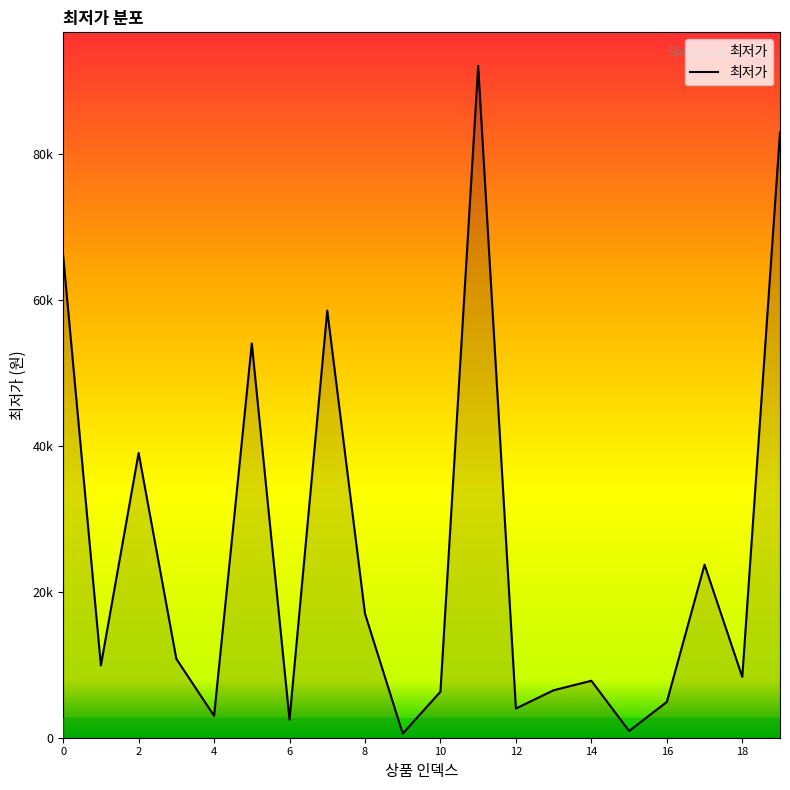

How many interior local peaks (higher than both neighbors) does the data have?

6